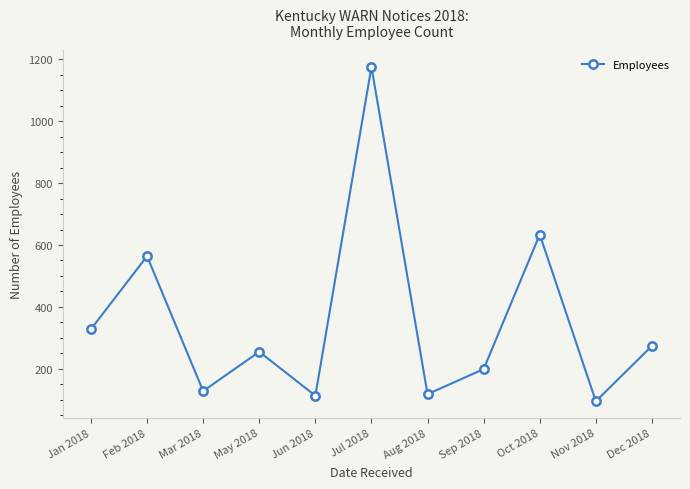

True or false: the data shows 199 at Sep 2018.

True